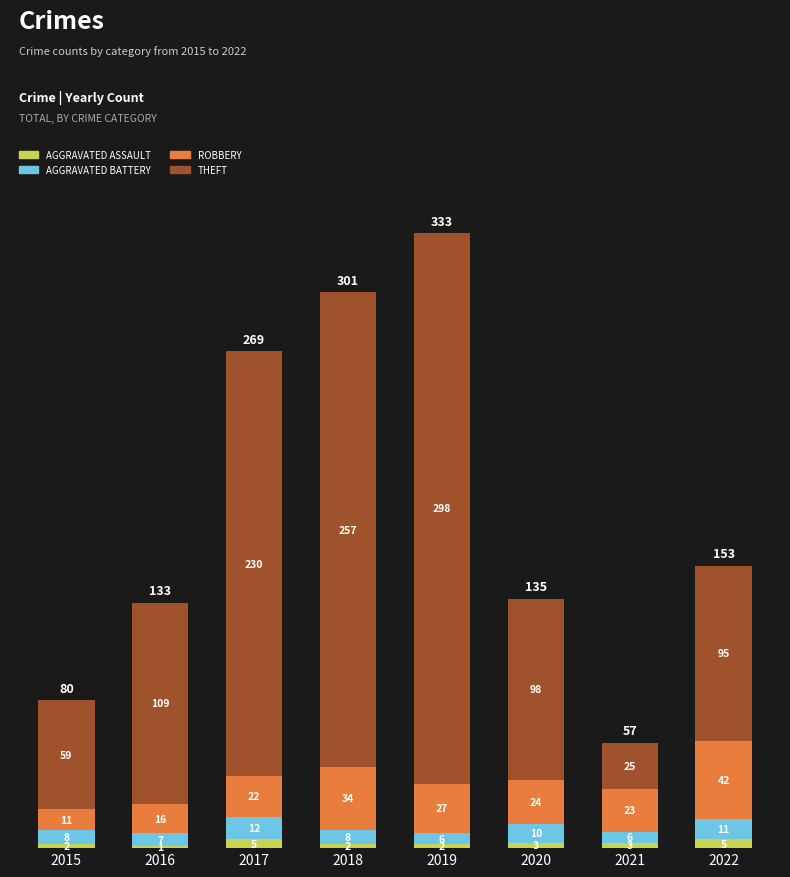

Are the bars horizontal?

No